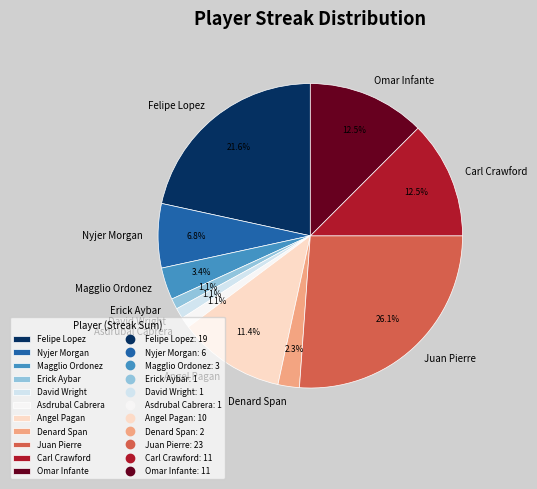

Does any single category account for the majority?

No